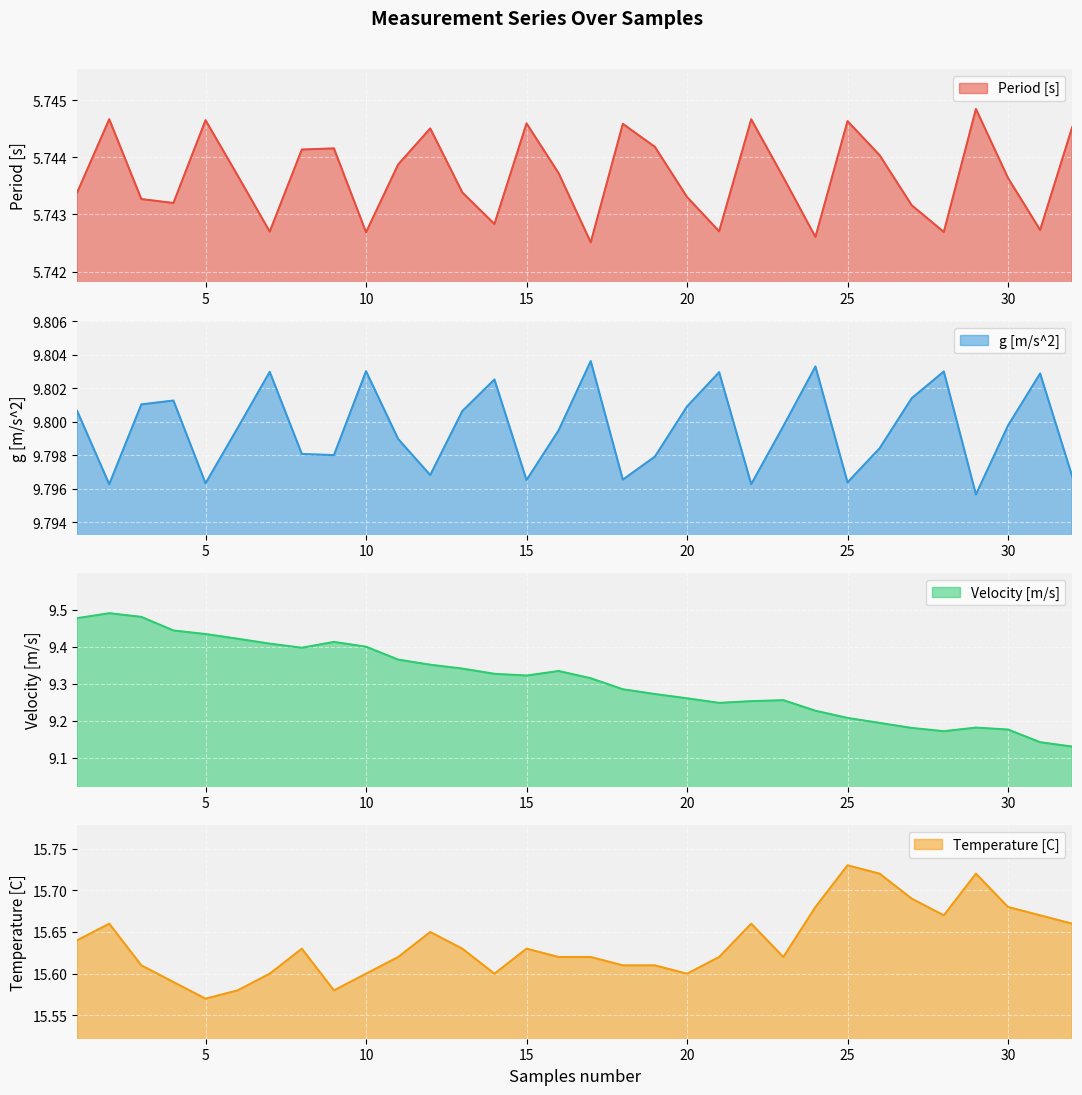

What is the sum of all Period [s] values?

183.8